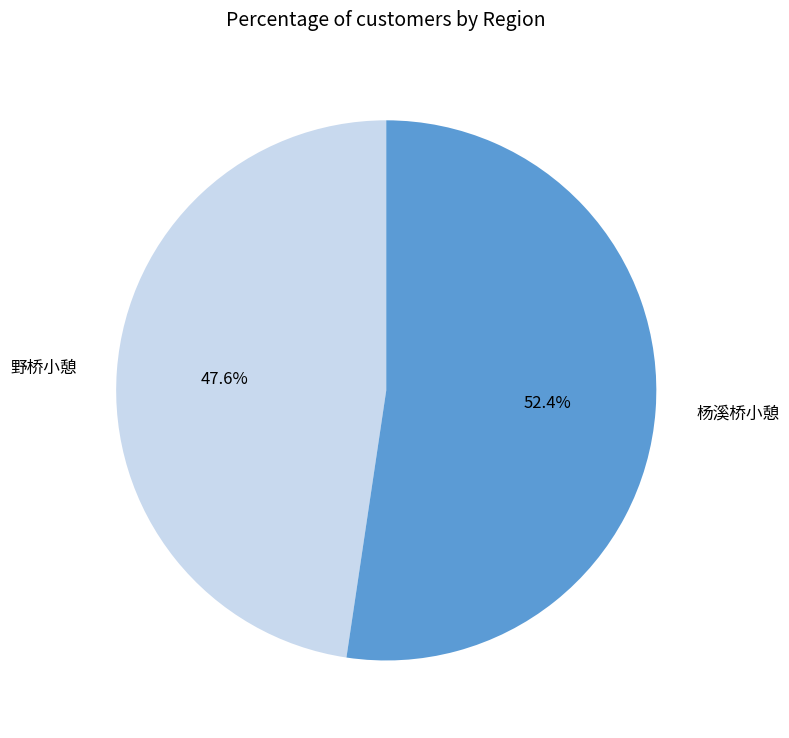

Which slice is the smallest?

野桥小憩